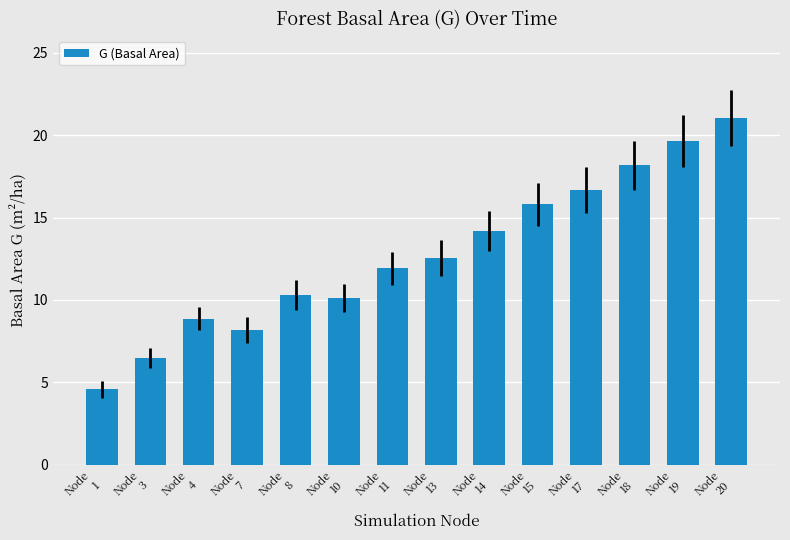

What is the ratio of the value at Node
18 to the value at Node
4?

2.1